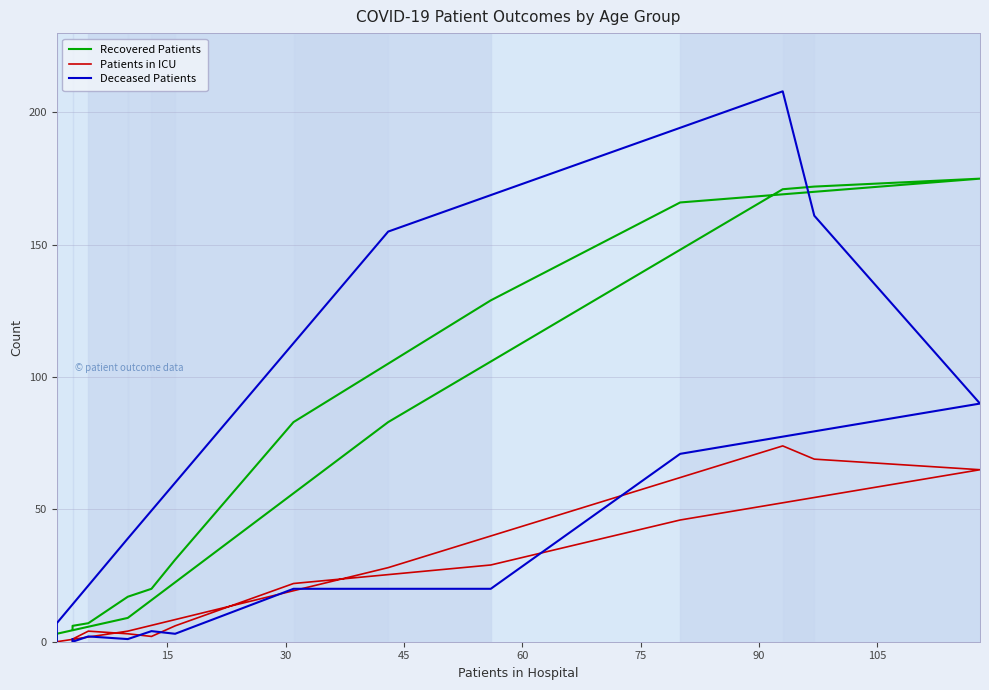

True or false: Deceased Patients has more than 0 points higher than both neighbors.

True